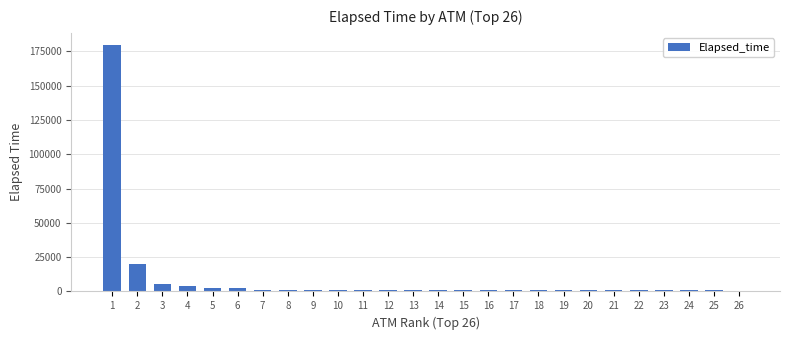

At which label does the data first exceed 1049?

1